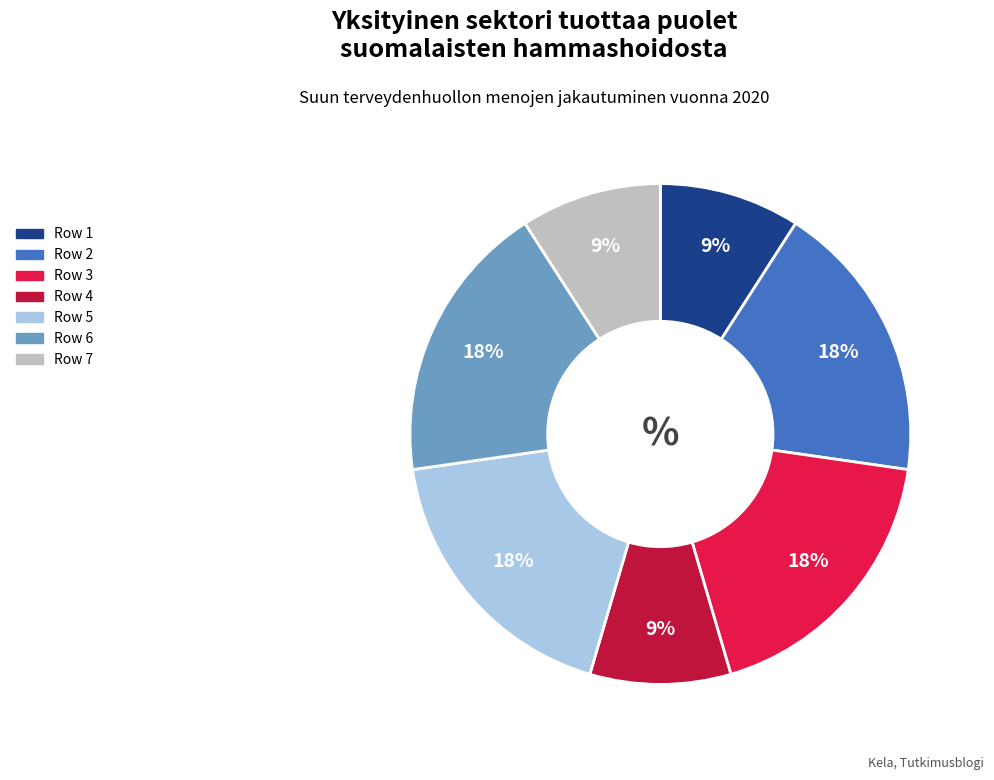

To the nearest percent, what is the difference between the largest and smallest slice percentages?

9%